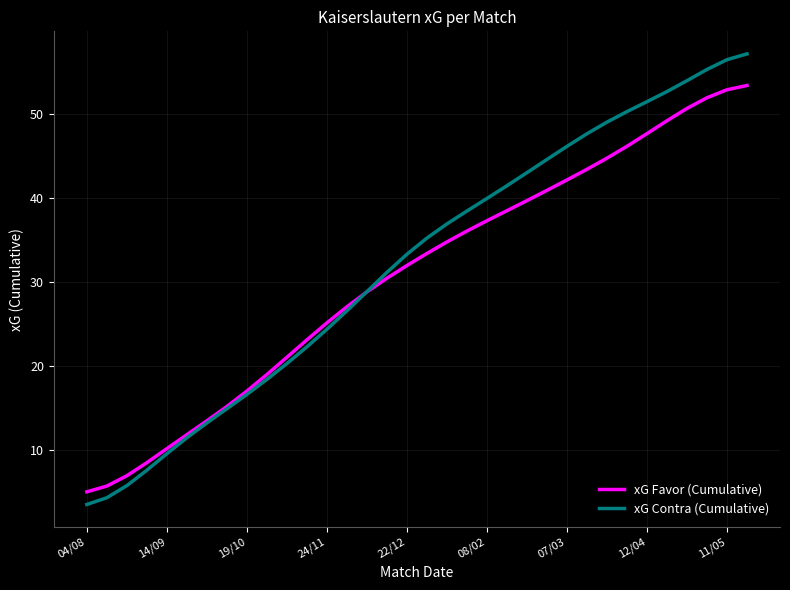

What is the minimum value shown in the chart?

3.6